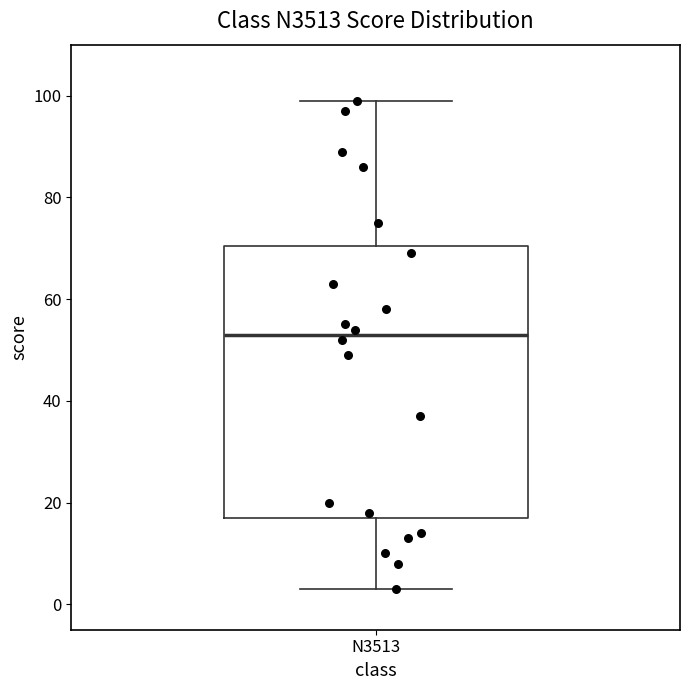

Read this box plot against the y-axis: the position of the median line, the range covered by the box, and the ends of both whiskers. The values are not printed on the chart, so give them approximately, as read against the axis.

median 54, box 18 to 70, whiskers 4 to 100